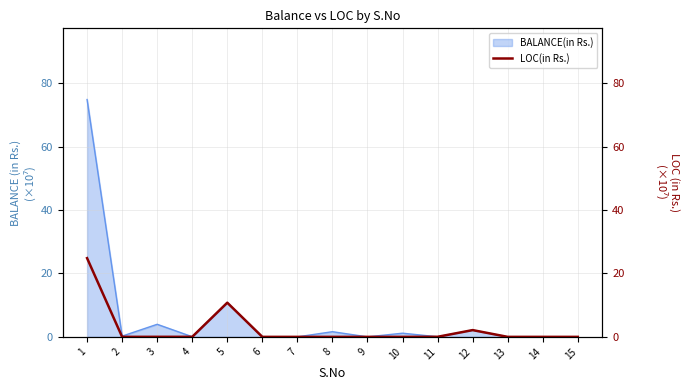

What is the highest value of the BALANCE(in Rs.) series?

74.8